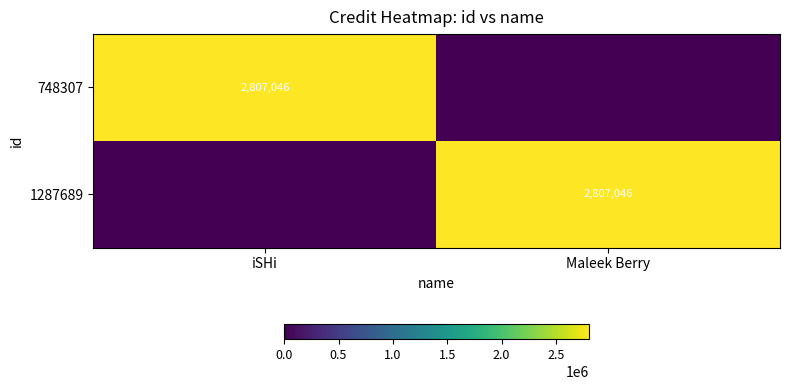

The 748307 series shows 4094698 at iSHi. True or false?

False